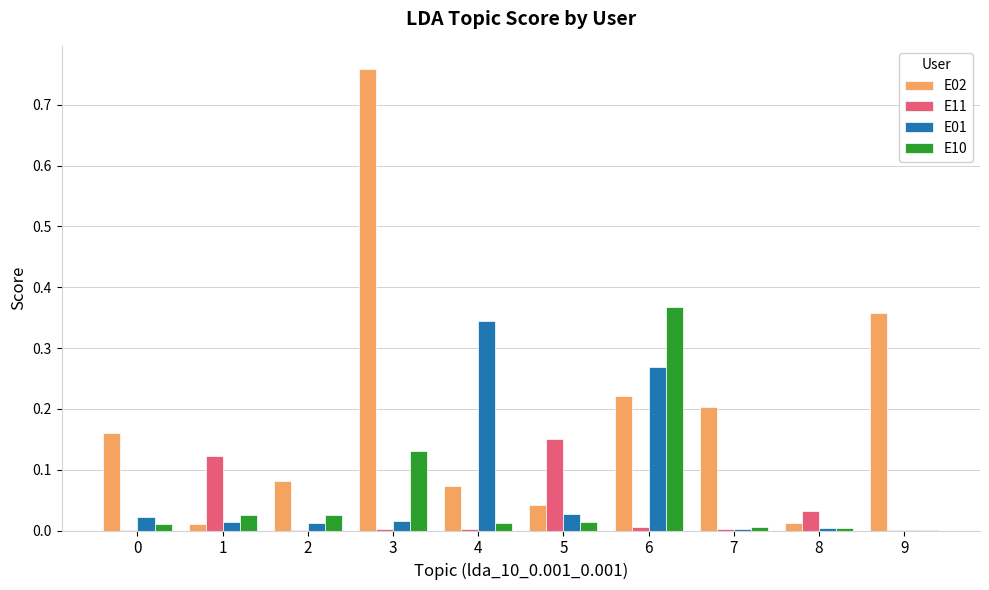

Which category has the highest value in the E01 series?

4